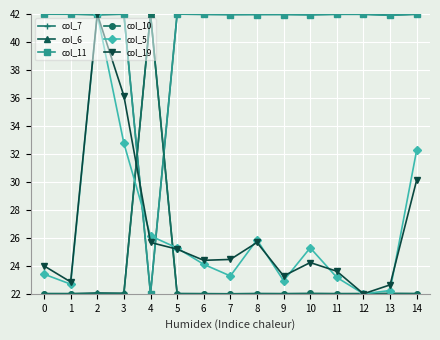

How many lines are shown in the chart?

6